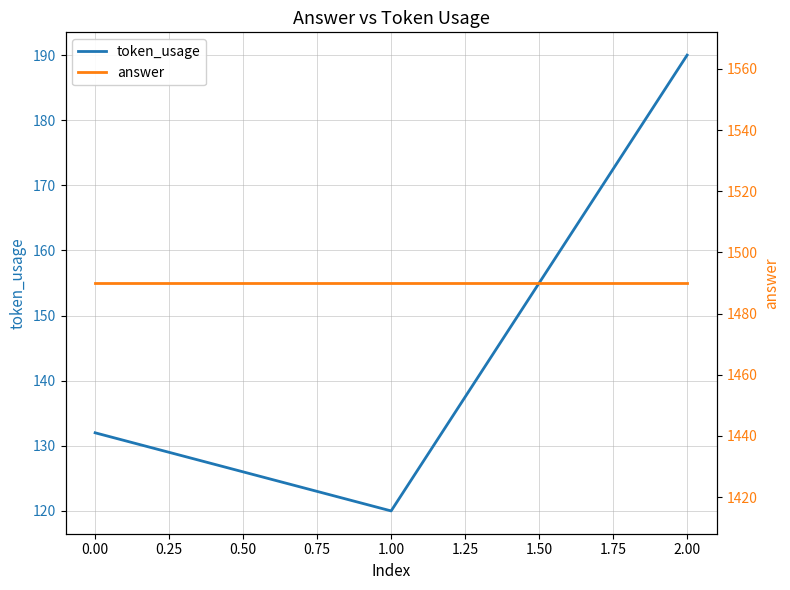

At how many categories does at least one series exceed 1116?

3